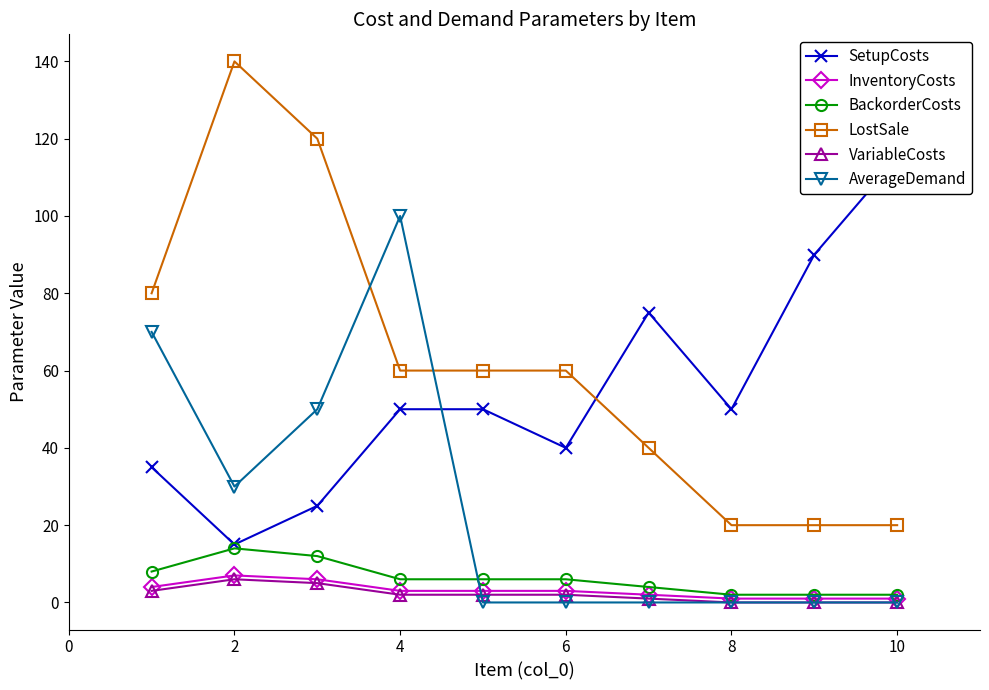

How many interior local peaks does the VariableCosts series have?

1